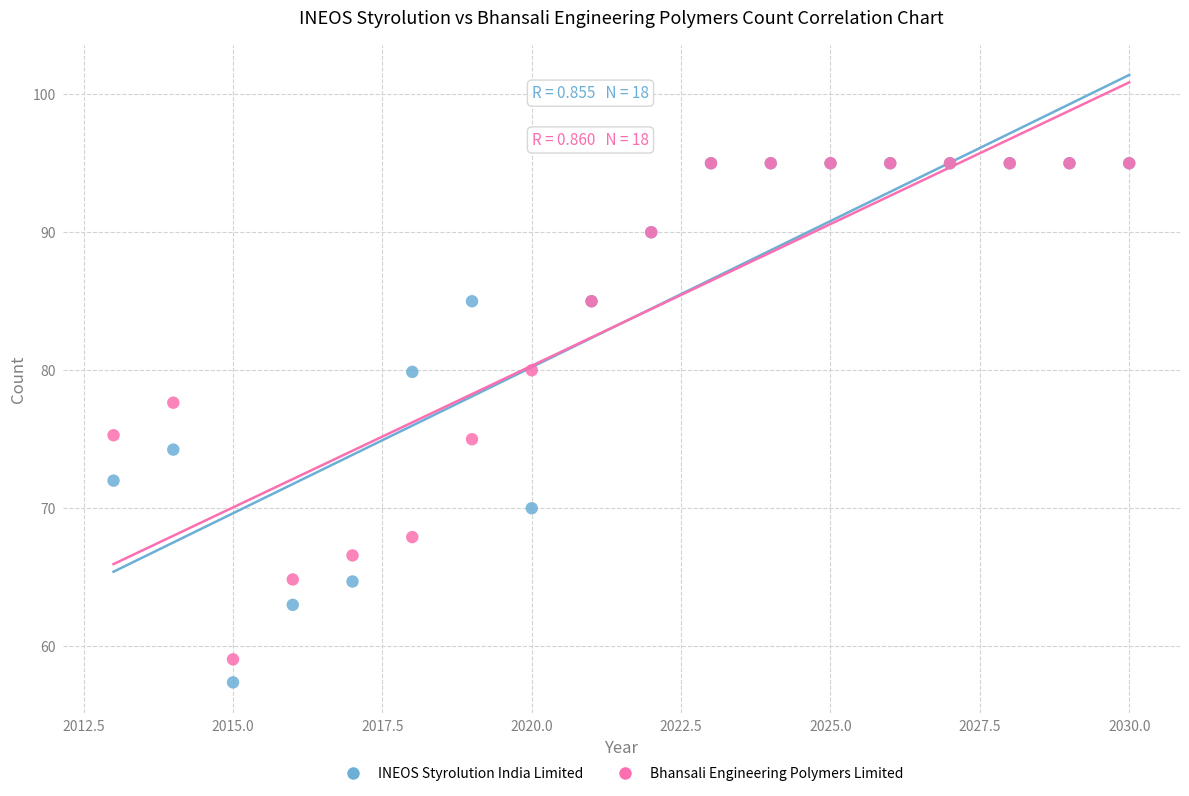

Which series has the widest spread of Y values?

INEOS Styrolution India Limited